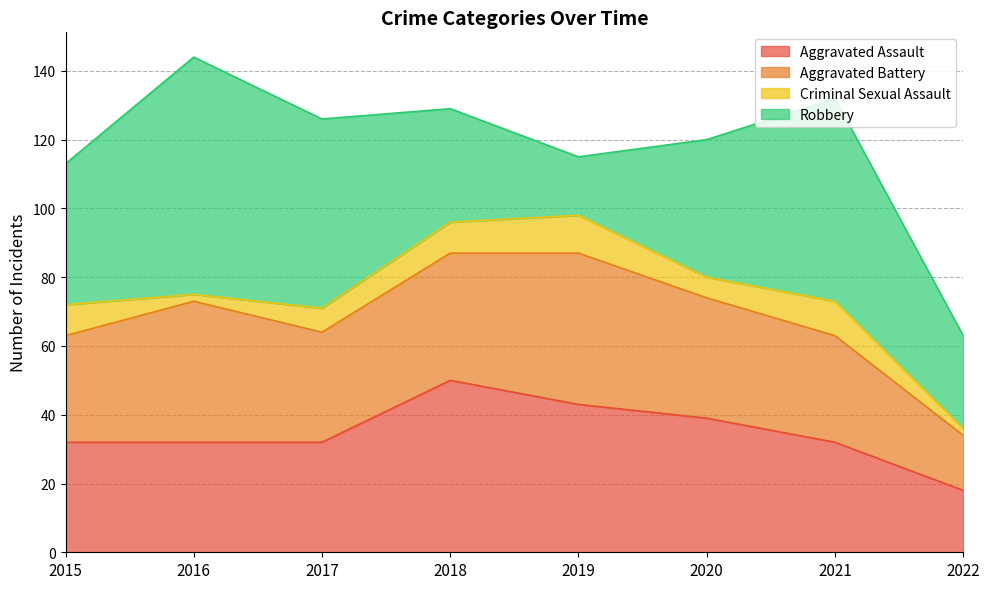

What value does the Aggravated Battery series have at 2015, to the nearest 10?

30